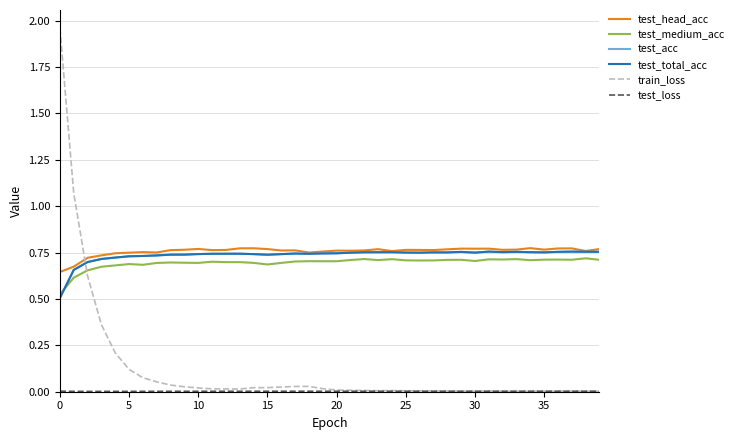

Which series ends up on top after the final intersection of test_total_acc and train_loss?

test_total_acc